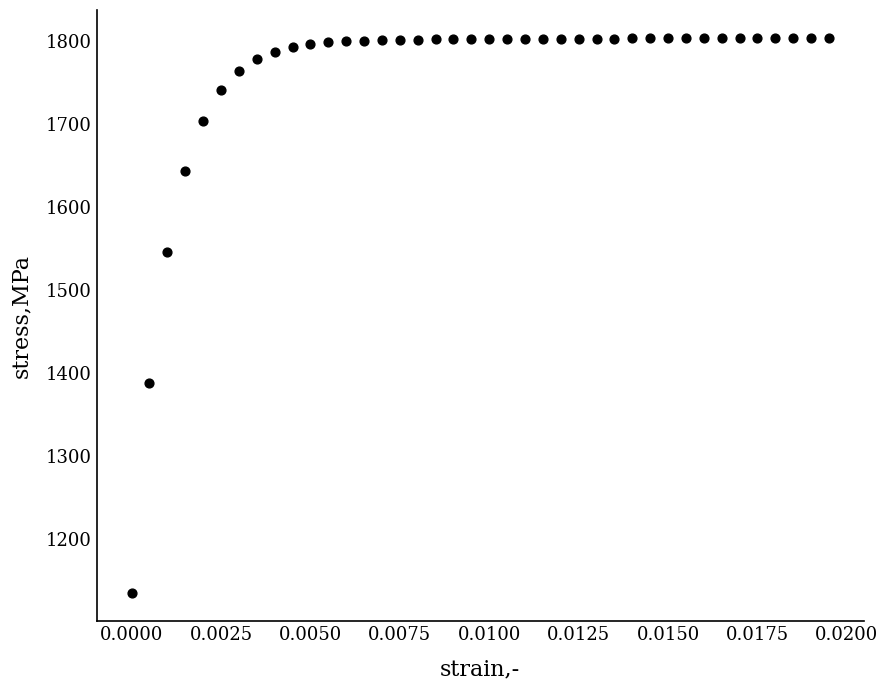

Count the number of points in this scatter plot.

40